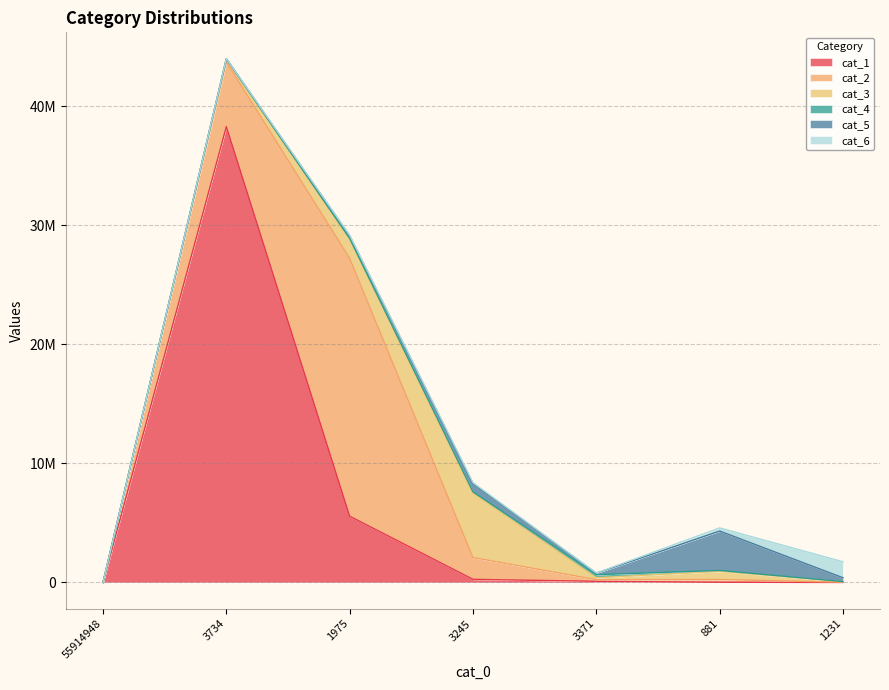

What is the sum of all cat_6 values?

1755126